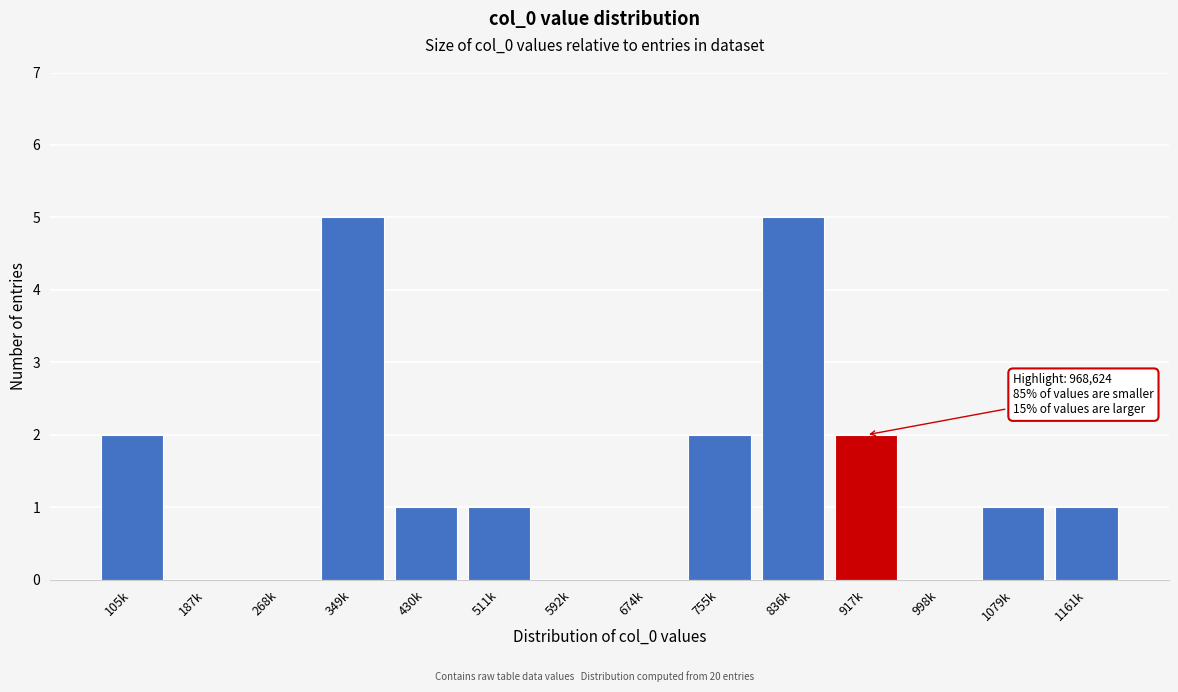

Reading left to right, what are all the values shown in this chart?

105k=2	187k=0	268k=0	349k=5	430k=1	511k=1	592k=0	674k=0	755k=2	836k=5	917k=2	998k=0	1079k=1	1161k=1